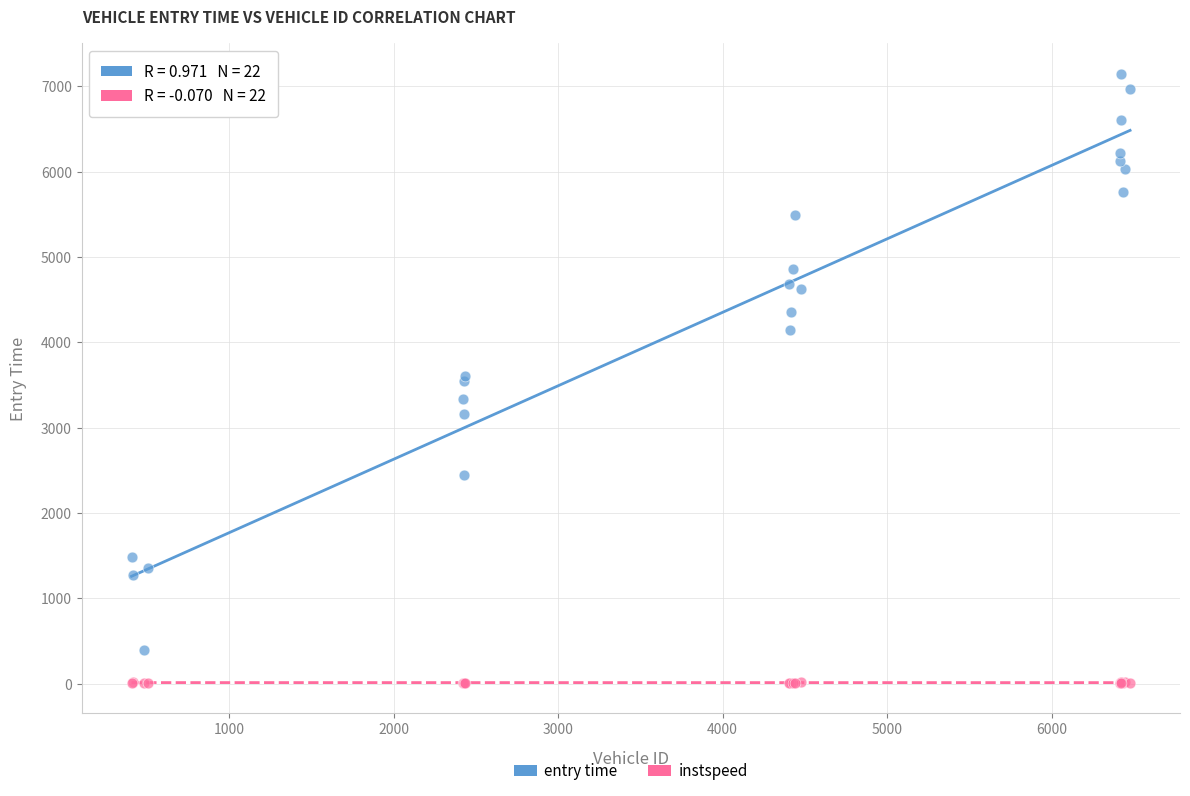

What is the X range (max minus min) for the scatter plot?

6071.0